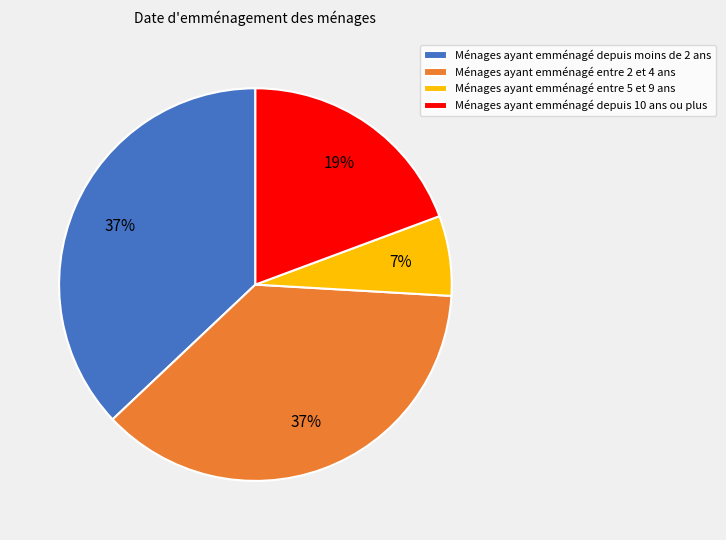

What percentage is the Ménages ayant emménagé entre 2 et 4 ans slice, to the nearest percent?

37%